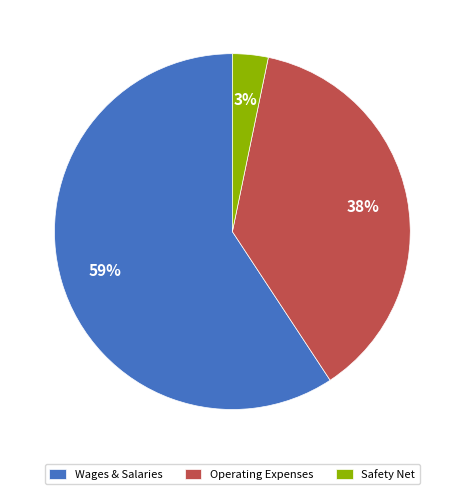

Between Operating Expenses and Safety Net, which is larger?

Operating Expenses